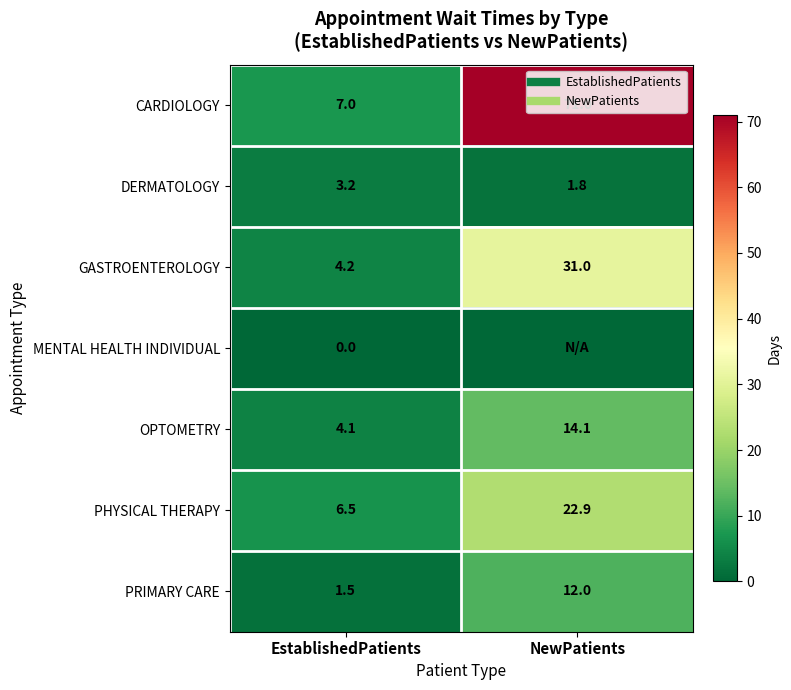

What value does the DERMATOLOGY series have at EstablishedPatients?

3.2